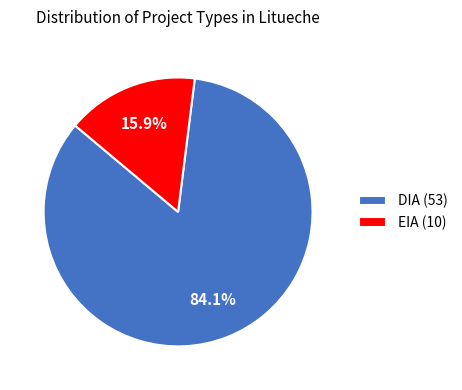

What is the ratio of the value at DIA to the value at EIA?

5.3